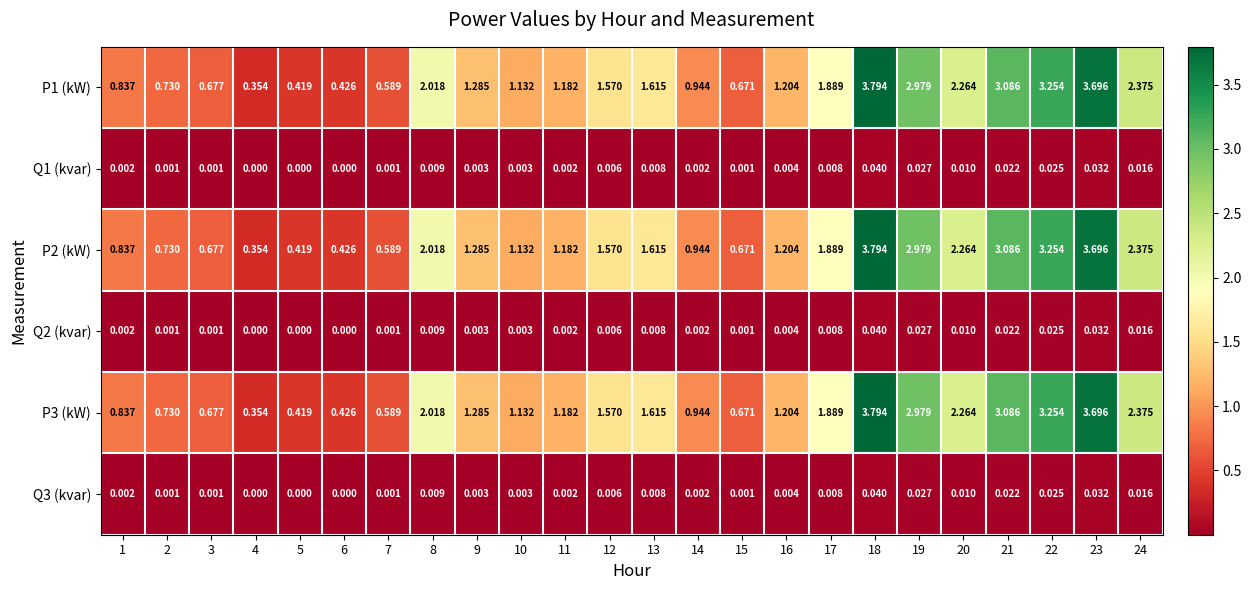

Between 4 and 9, which series saw the biggest shift?

P1 (kW)